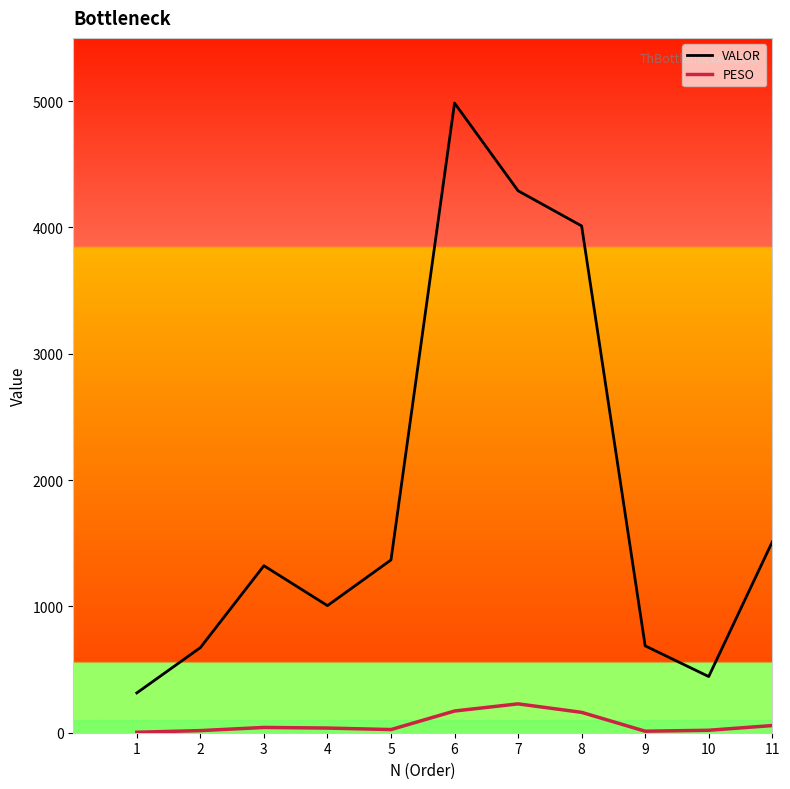

At which label is VALOR closest to 2649?

11